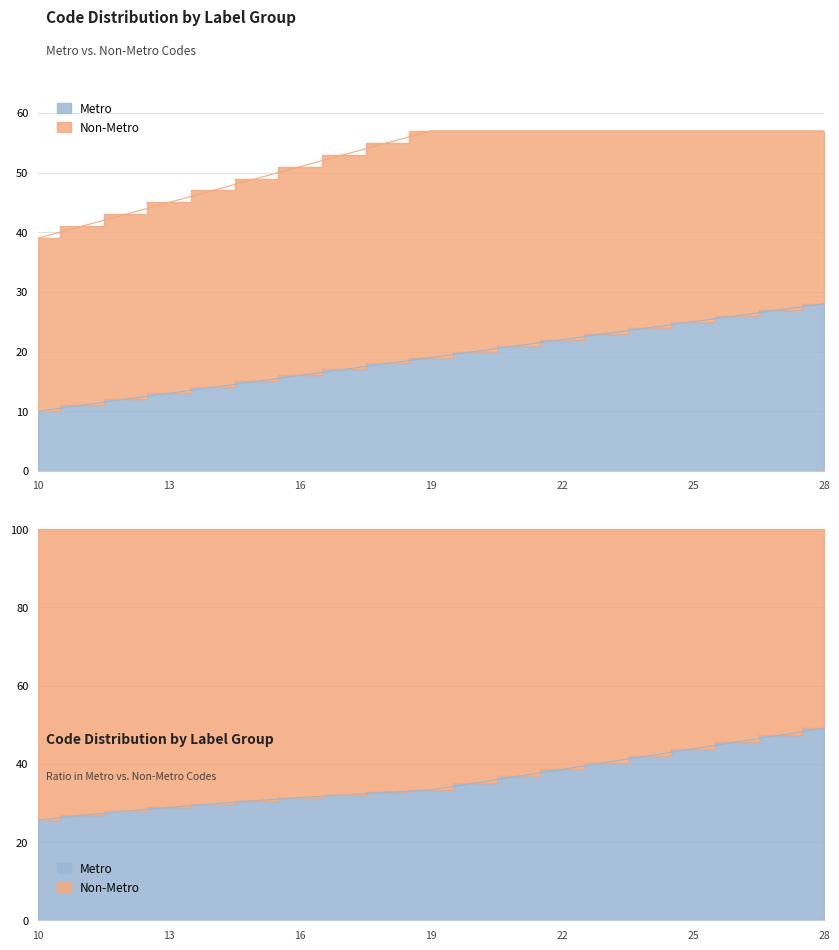

Reading left to right, what are all the values shown in this chart?

10=10	11=11	12=12	13=13	14=14	15=15	16=16	17=17	18=18	19=19	20=20	21=21	22=22	23=23	24=24	25=25	26=26	27=27	28=28